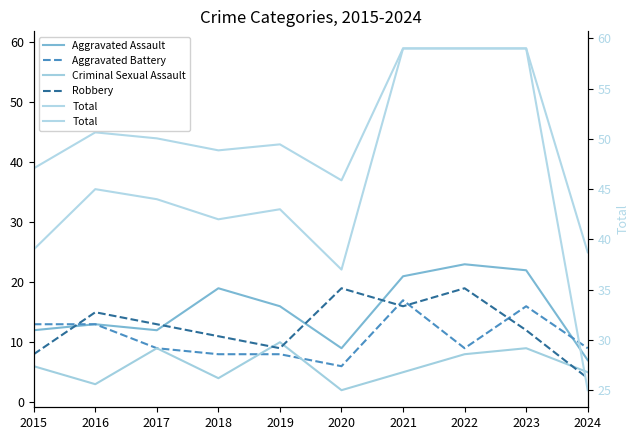

Reading left to right, extract all data points from this chart.

Aggravated Assault: 2015=12	2016=13	2017=12	2018=19	2019=16	2020=9	2021=21	2022=23	2023=22	2024=7
Aggravated Battery: 2015=13	2016=13	2017=9	2018=8	2019=8	2020=6	2021=17	2022=9	2023=16	2024=9
Criminal Sexual Assault: 2015=6	2016=3	2017=9	2018=4	2019=10	2020=2	2021=5	2022=8	2023=9	2024=5
Robbery: 2015=8	2016=15	2017=13	2018=11	2019=9	2020=19	2021=16	2022=19	2023=12	2024=4
Total: 2015=39	2016=45	2017=44	2018=42	2019=43	2020=37	2021=59	2022=59	2023=59	2024=25